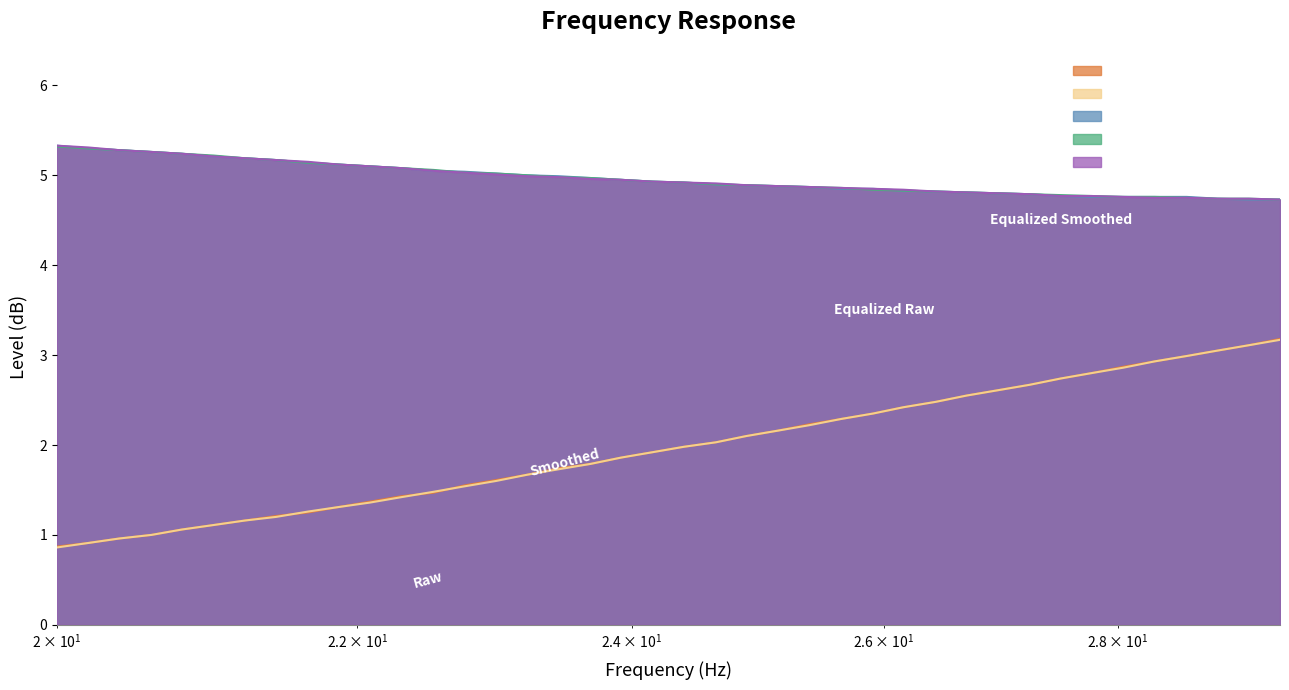

True or false: Raw and Target cross at least once.

False